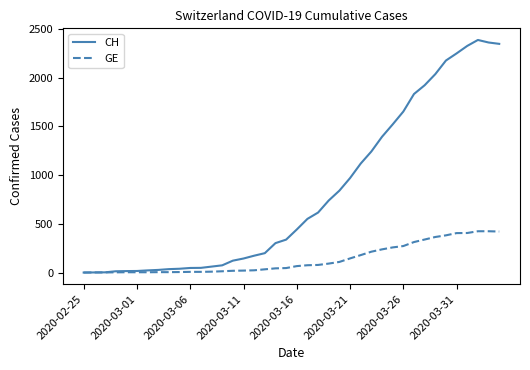

Rank the series by their maximum value, from highest to lowest.

CH, GE